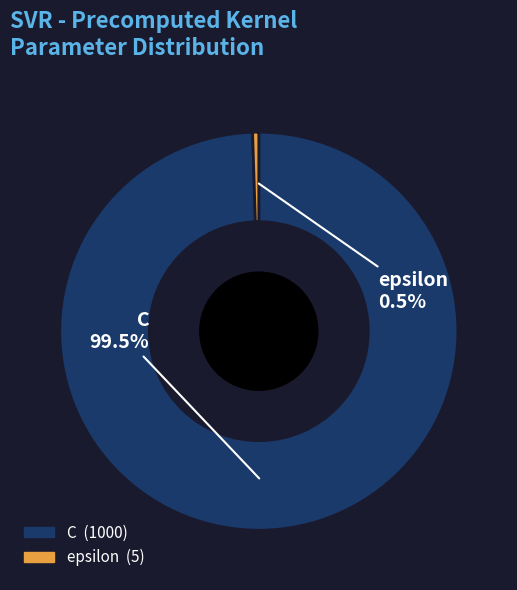

To the nearest percent, what is the average slice percentage?

50%